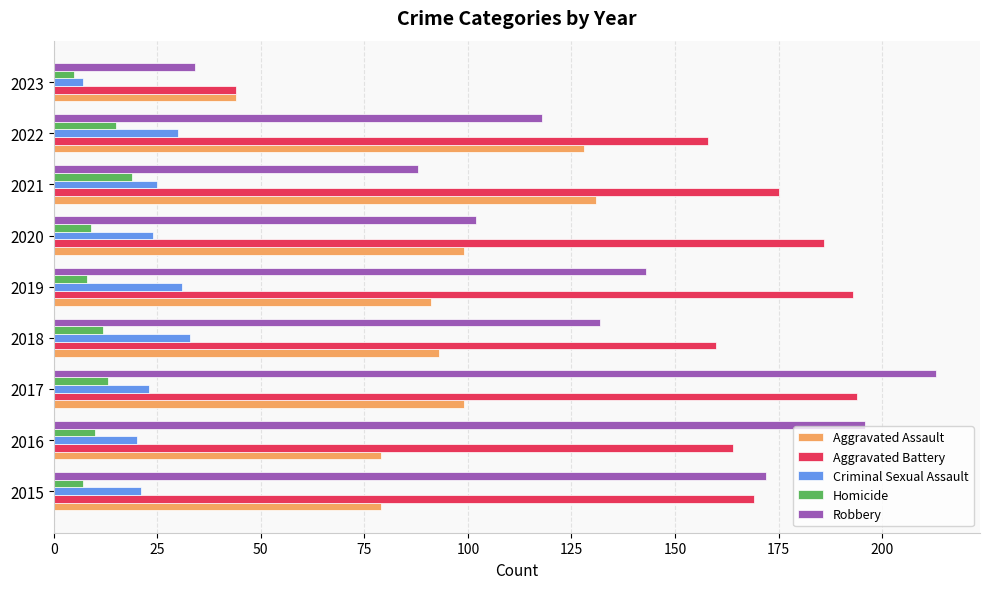

What is the total value across all series at 2020?

420